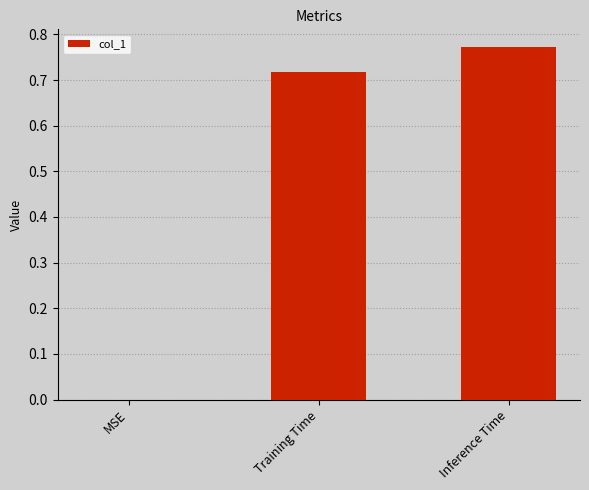

Which has a higher value, Training Time or Inference Time?

Inference Time